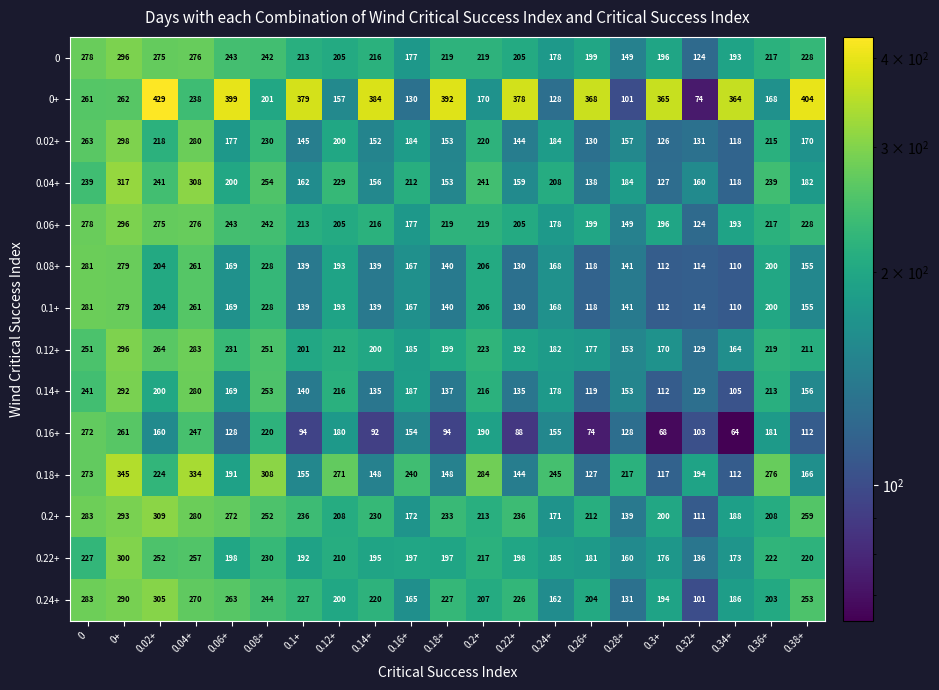

At which label is 0.1+ closest to 195?

0.12+